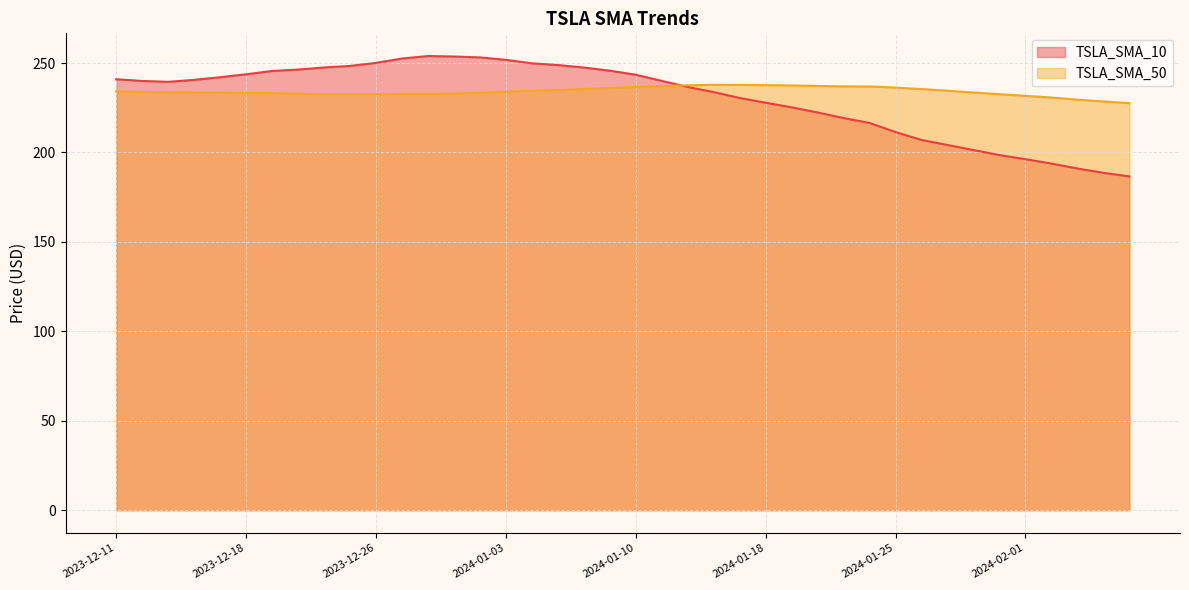

Rank the series by their average value, from lowest to highest.

TSLA_SMA_10, TSLA_SMA_50